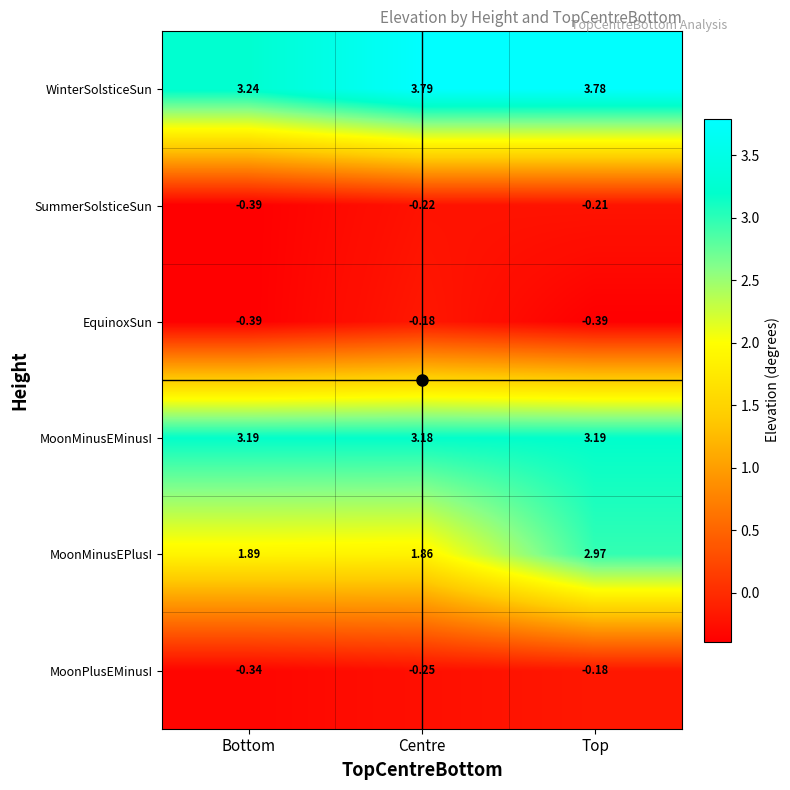

At Centre, list the series in order from largest to smallest.

WinterSolsticeSun, MoonMinusEMinusI, MoonMinusEPlusI, EquinoxSun, SummerSolsticeSun, MoonPlusEMinusI